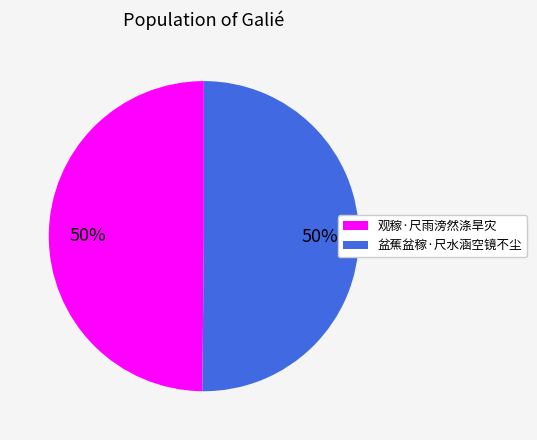

Do 观稼·尺雨滂然涤旱灾 and 盆蕉盆稼·尺水涵空镜不尘 together represent more than half of the pie?

Yes